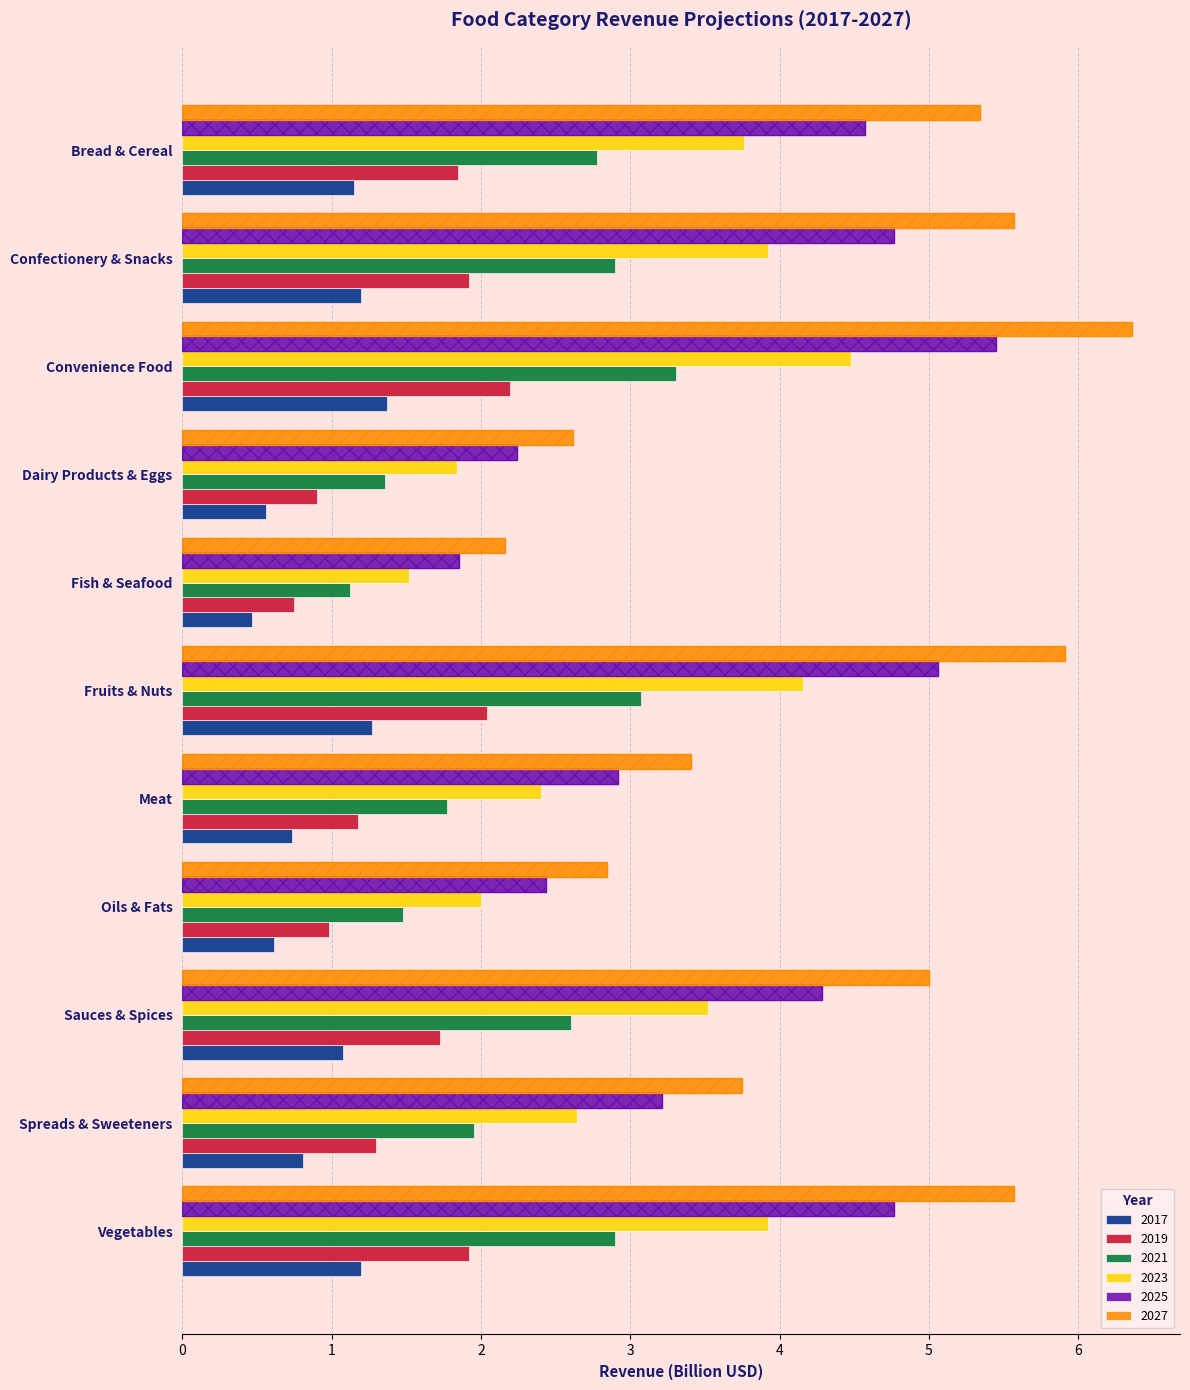

Is the value of 2017 at Dairy Products & Eggs greater than the value of 2027 at Bread & Cereal?

No